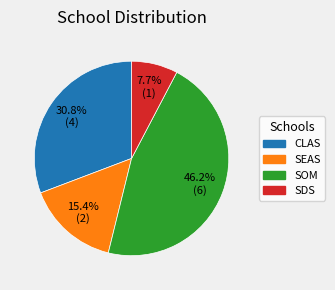

What percentage do CLAS and SEAS together represent?

46.2%